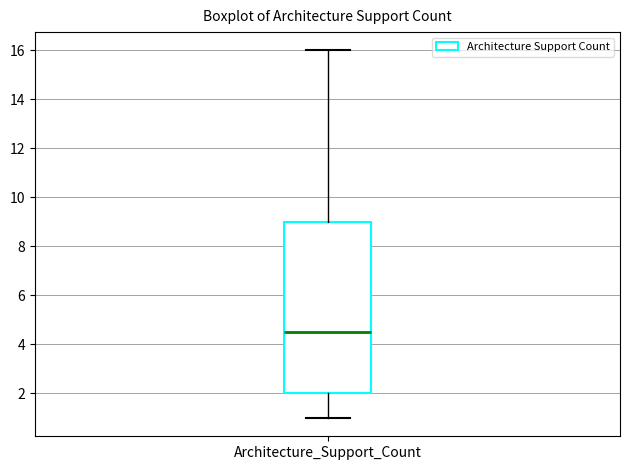

Read this box plot against the y-axis: the position of the median line, the range covered by the box, and the ends of both whiskers. The values are not printed on the chart, so give them approximately, as read against the axis.

median 4.6, box 2.0 to 9.0, whiskers 1.0 to 16.0